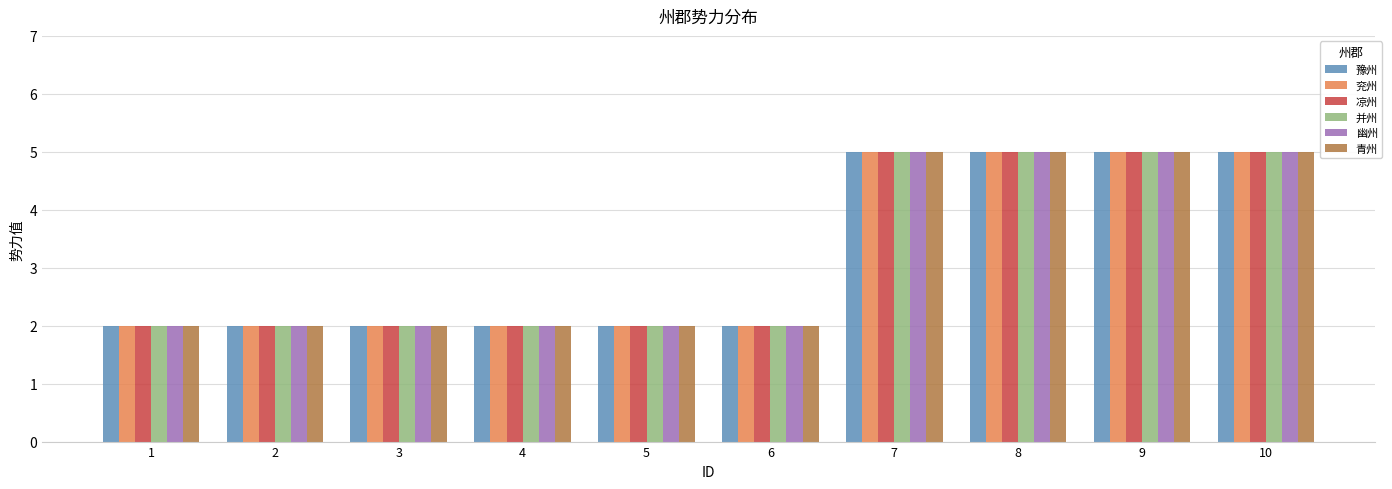

Is the value of 豫州 at 4 greater than the value of 青州 at 7?

No